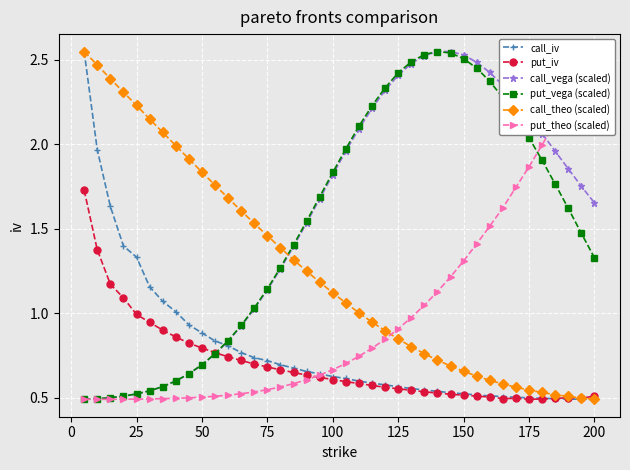

Which series ends up on top after the final intersection of put_vega (scaled) and call_iv?

put_vega (scaled)